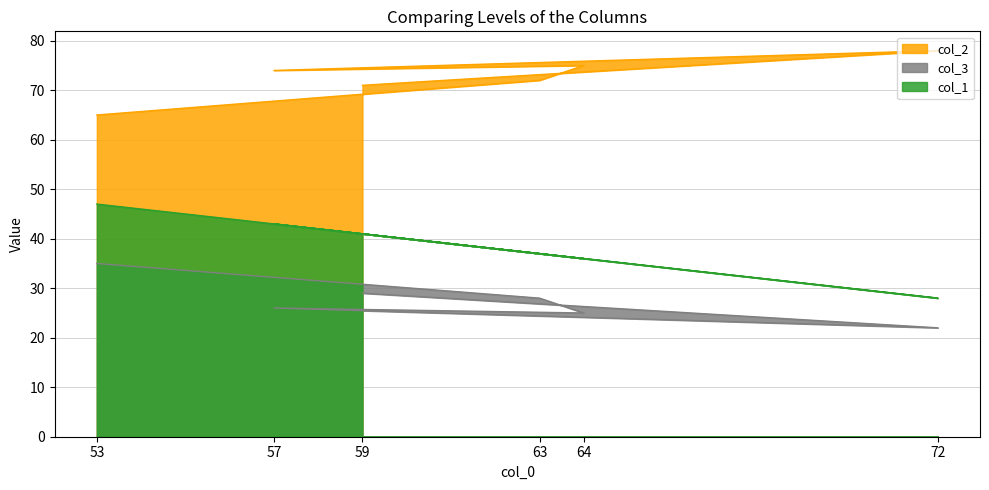

What is the sum of the col_3 values at 59 and 53?

64